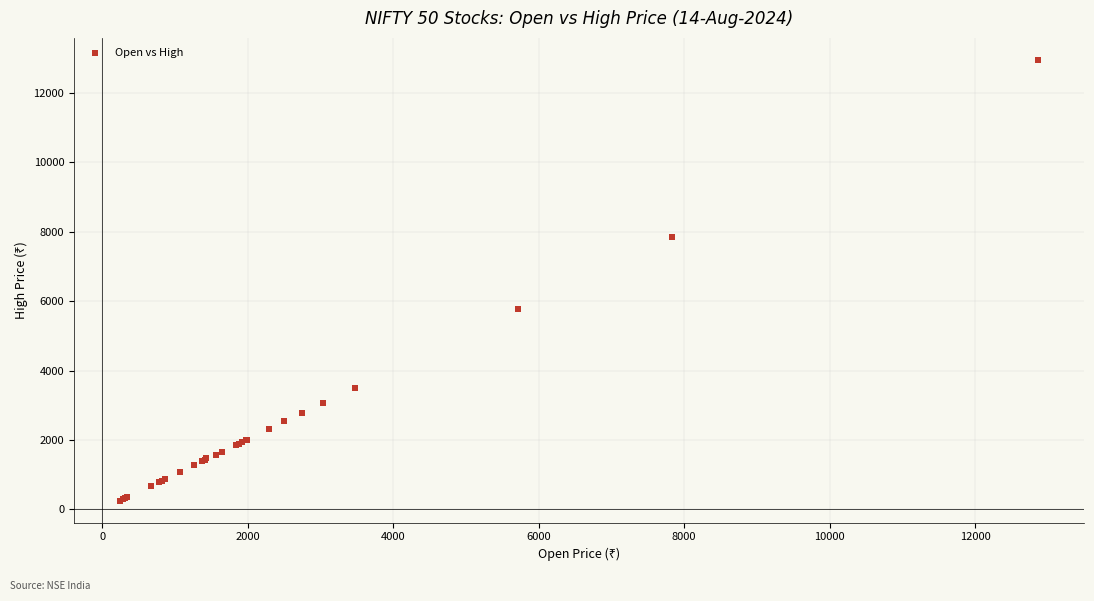

What Y value in the scatter plot is closest to 6602?

5785.5